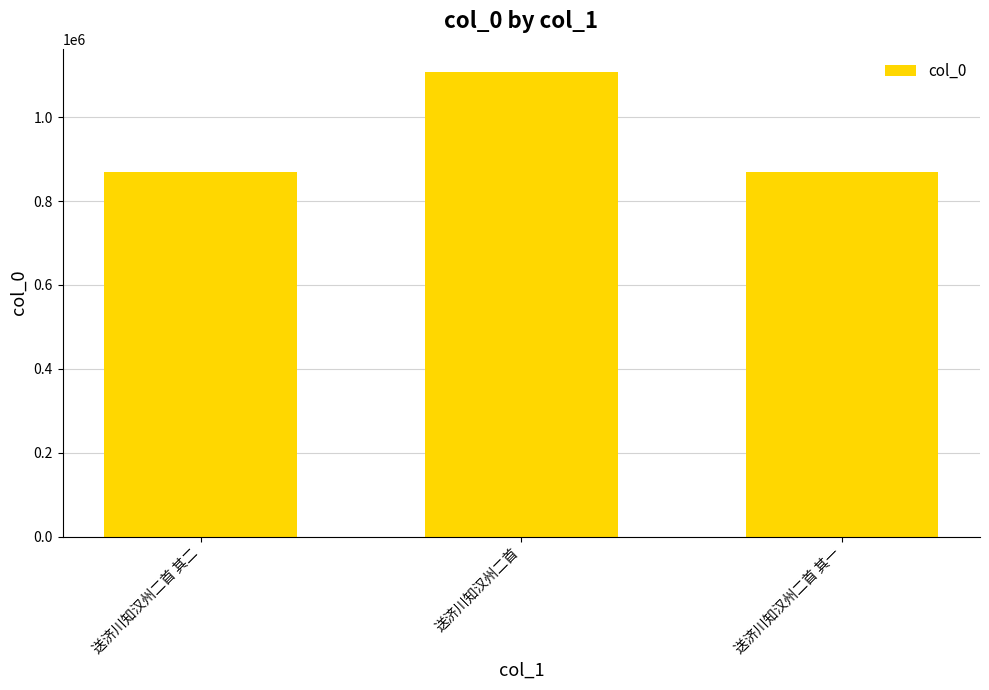

What is the label of the 1st bar from the right?

送济川知汉州二首 其一